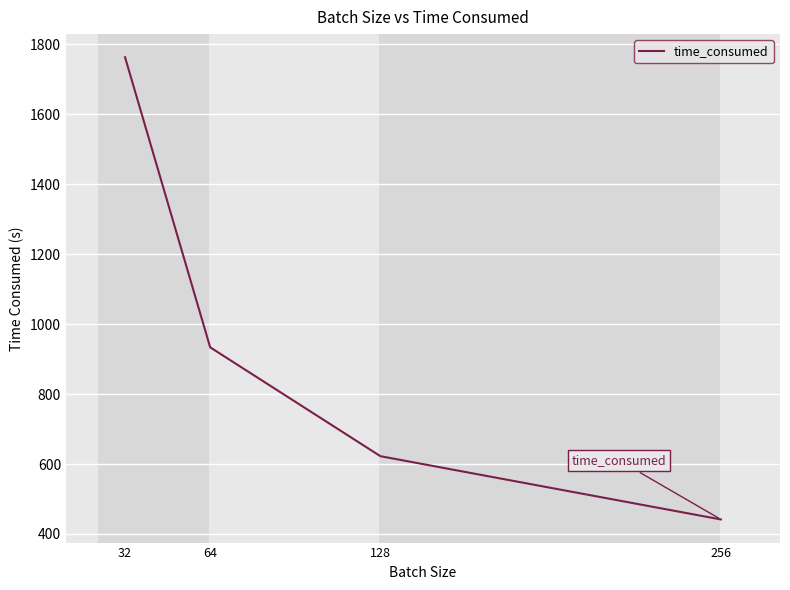

Is it true that the value at 32 is 3022.5?

False